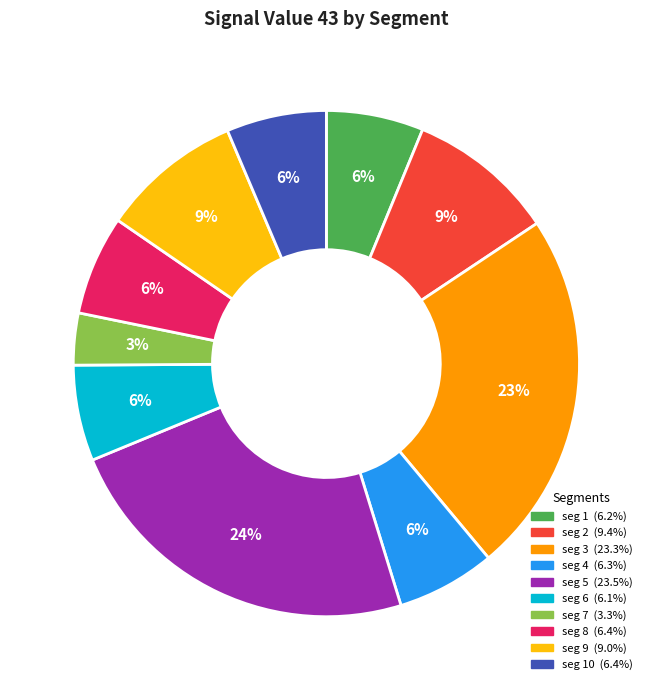

How many slices are in this pie chart?

10